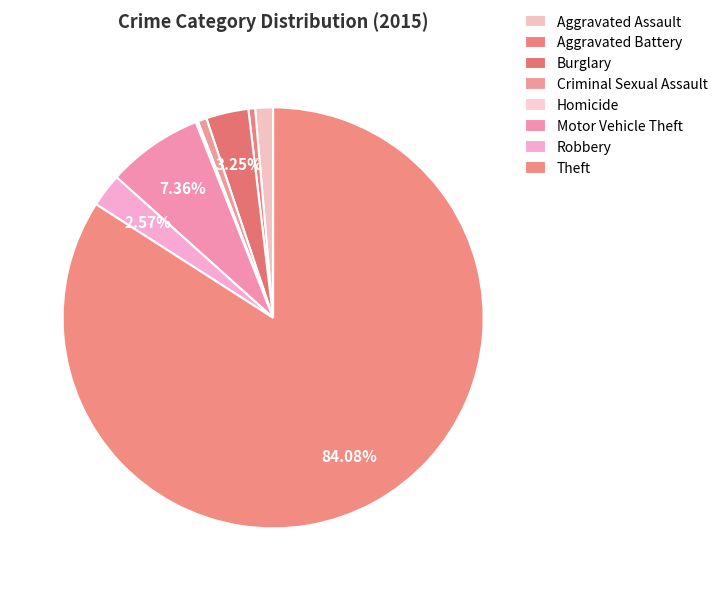

Which slice is the smallest?

Homicide